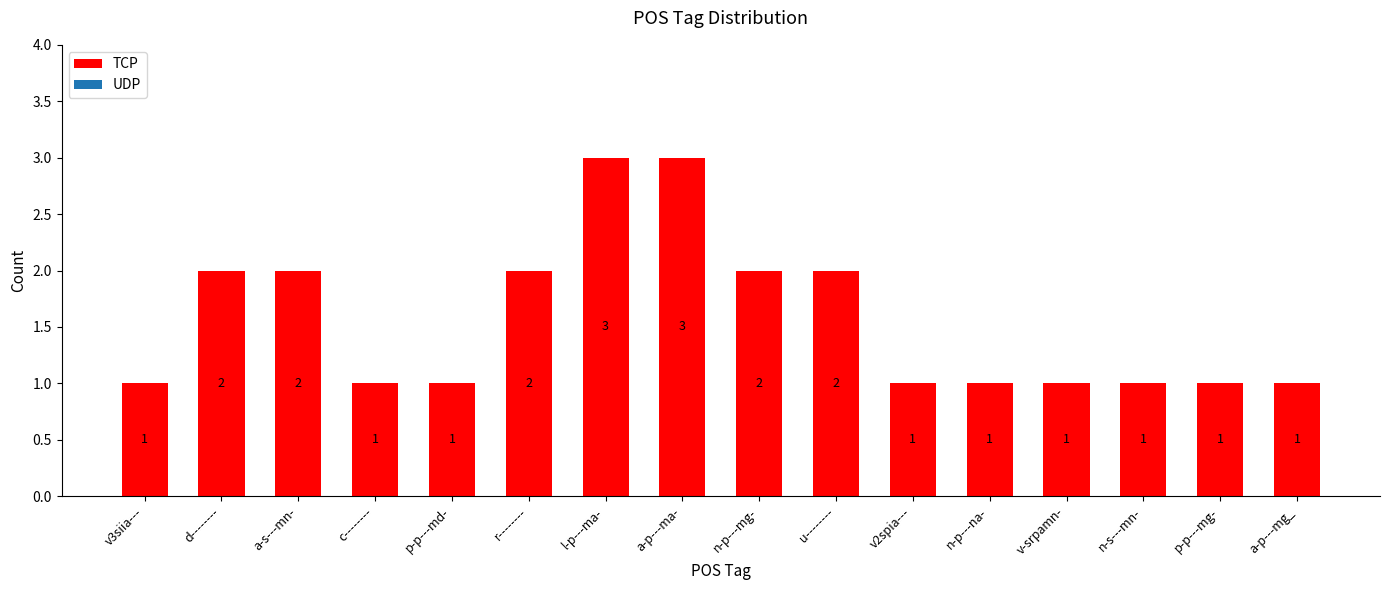

Reading left to right, extract all data points from this chart.

v3siia---=1	d--------=2	a-s---mn-=2	c--------=1	p-p---md-=1	r--------=2	l-p---ma-=3	a-p---ma-=3	n-p---mg-=2	u--------=2	v2spia---=1	n-p---na-=1	v-srpamn-=1	n-s---mn-=1	p-p---mg-=1	a-p---mg_=1